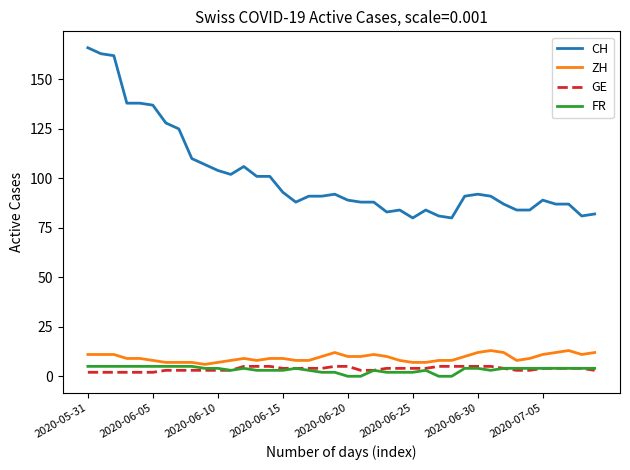

Which series has the largest total across all categories?

CH